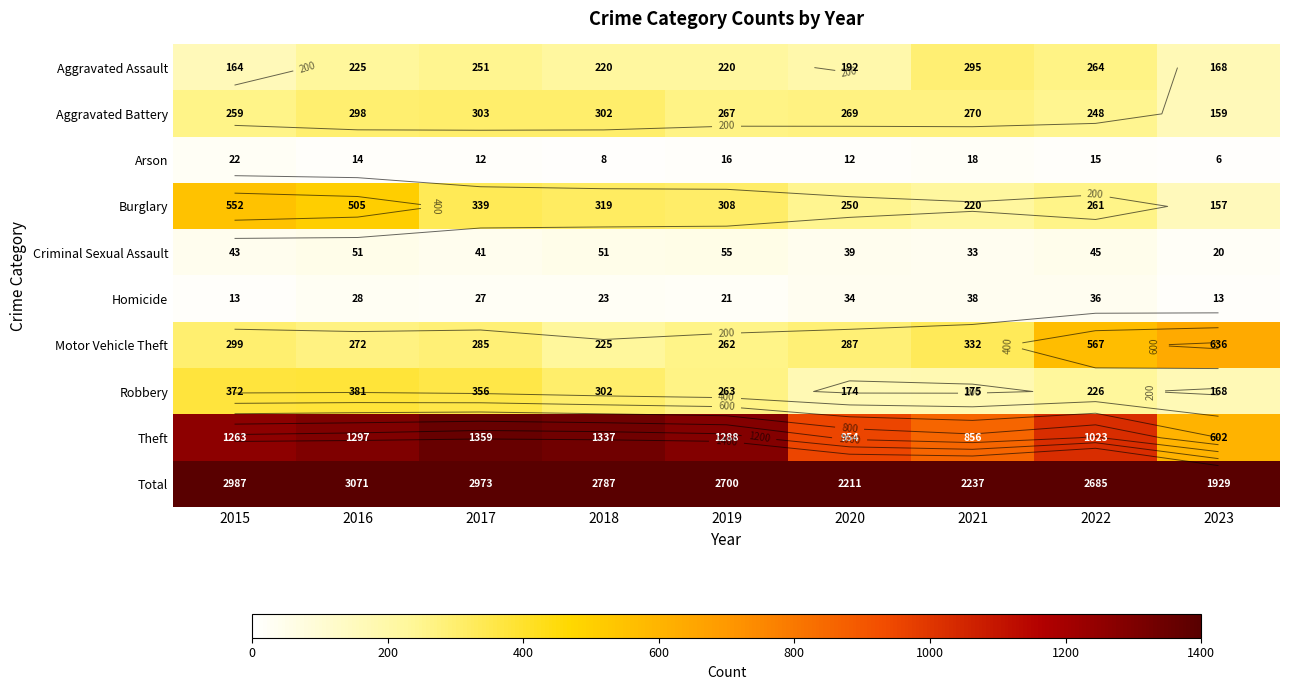

The value of Criminal Sexual Assault at 2017 is 11. True or false?

False